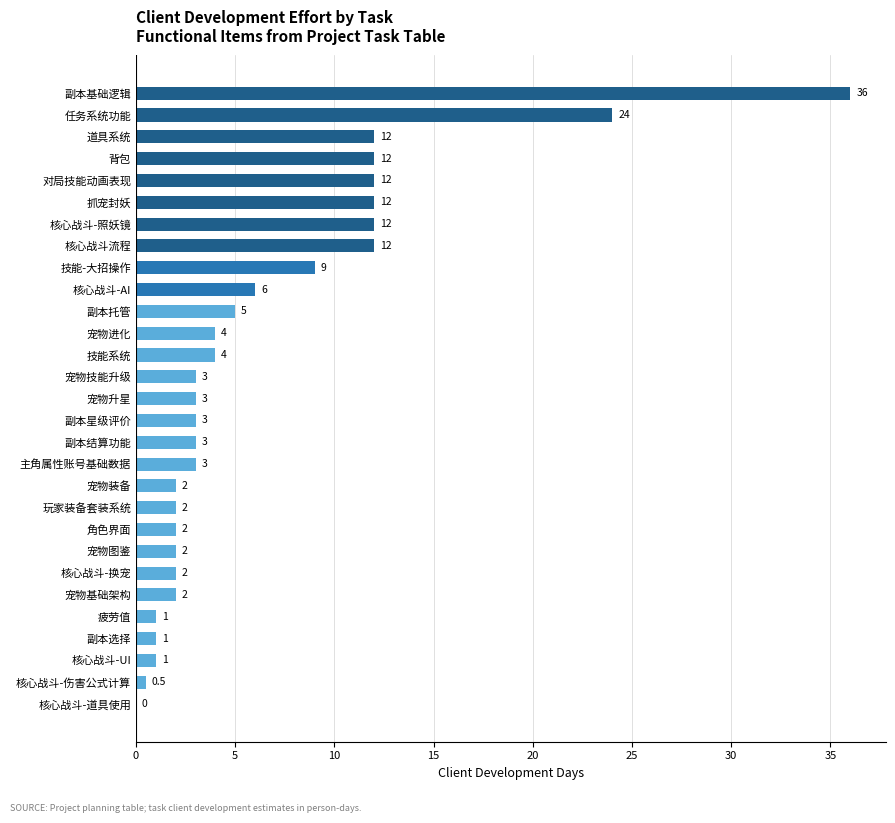

Is it true that the value at 疲劳值 is 1.0?

True